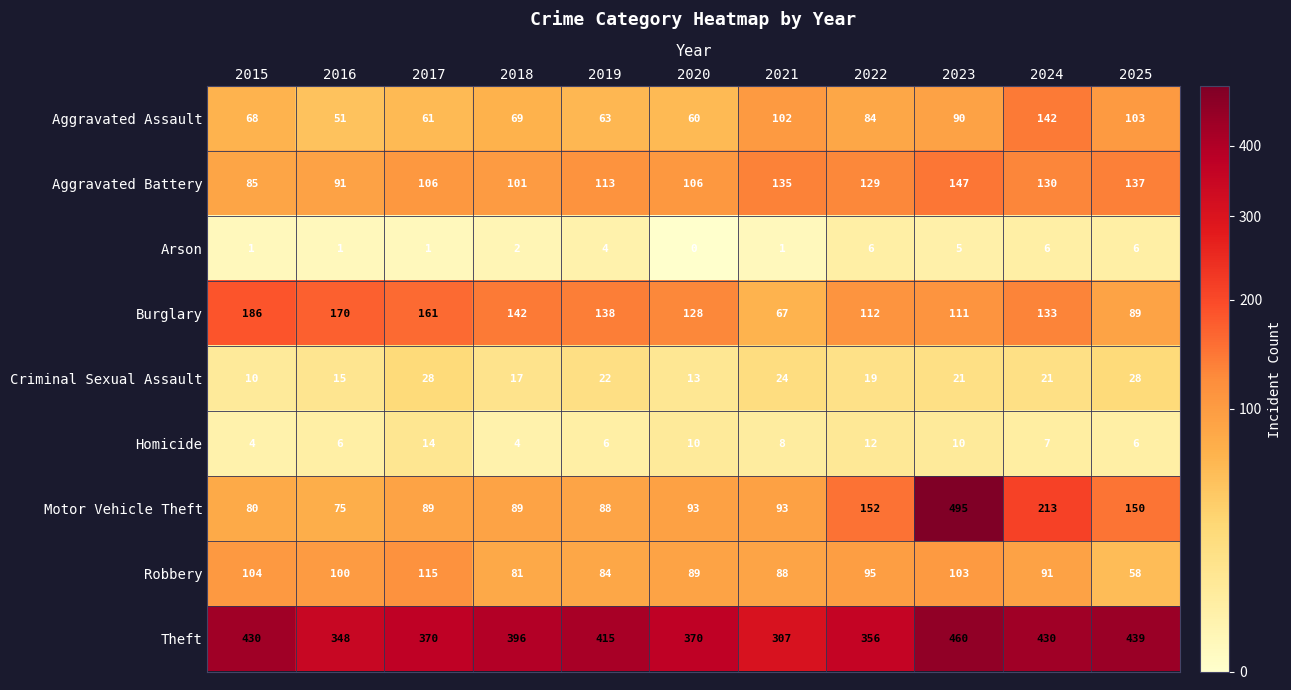

Which series has the largest total across all categories?

Theft